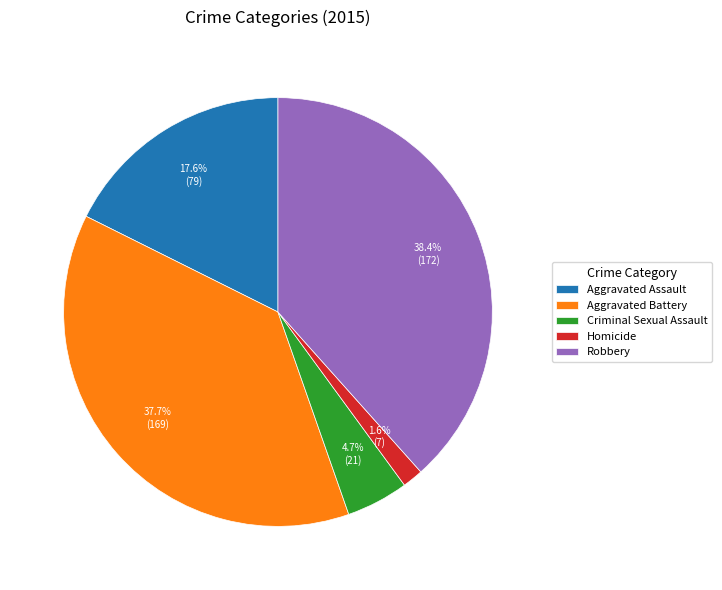

True or false: Robbery accounts for 38% of the total.

True